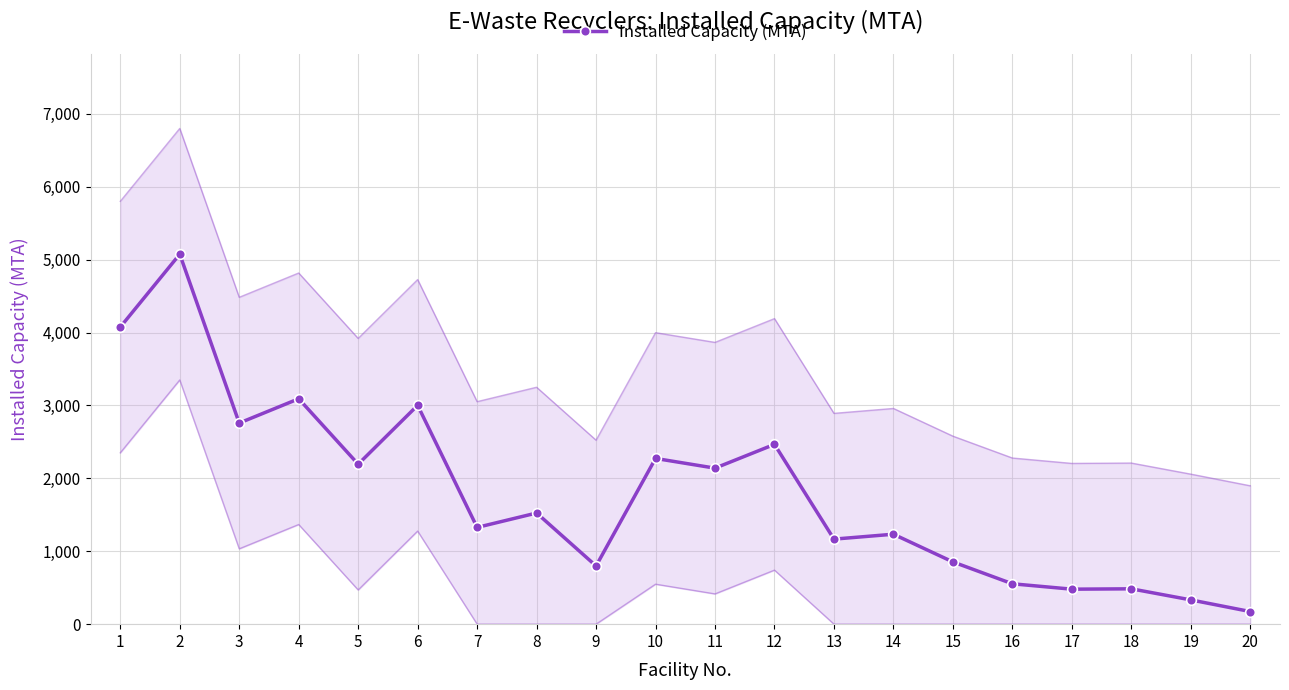

Reading left to right, transcribe all the data shown in this chart.

4075.6	5075.6	2759.0	3092.3	2194.7	3002.3	1327.3	1525.0	798.7	2273.7	2140.3	2466.7	1166.7	1234.0	854.0	554.0	480.0	485.0	333.0	173.0